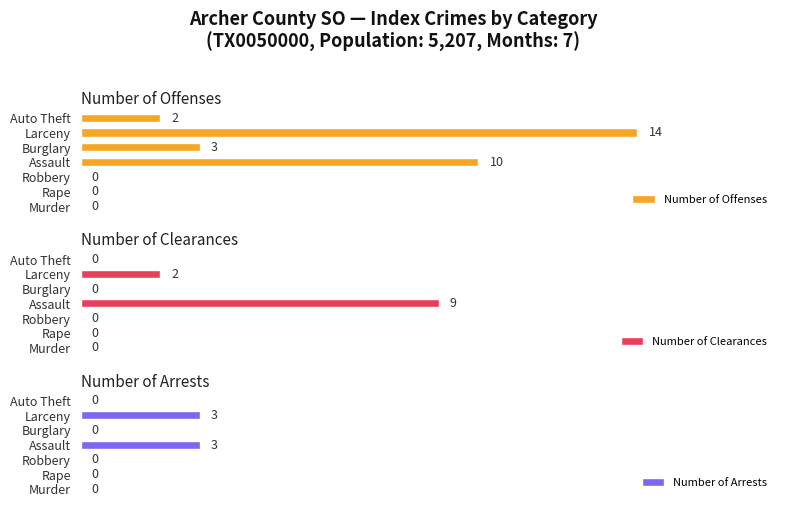

Count the number of data series in this chart.

3